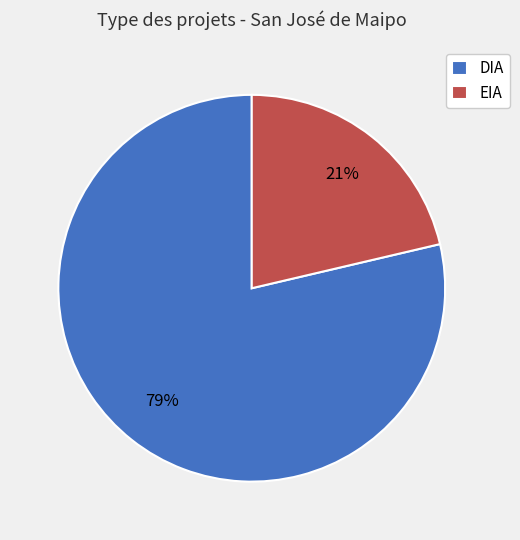

To the nearest percent, what is the average slice percentage?

50%